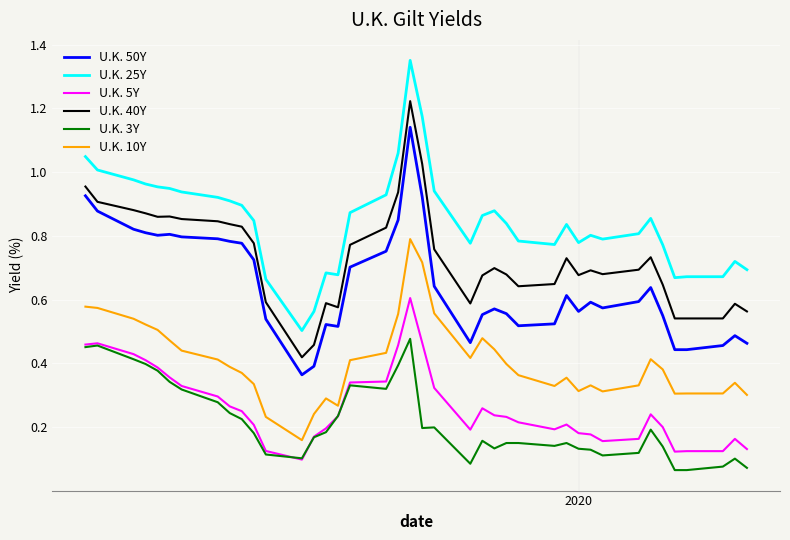

Which series has the largest range (max minus min)?

U.K. 25Y